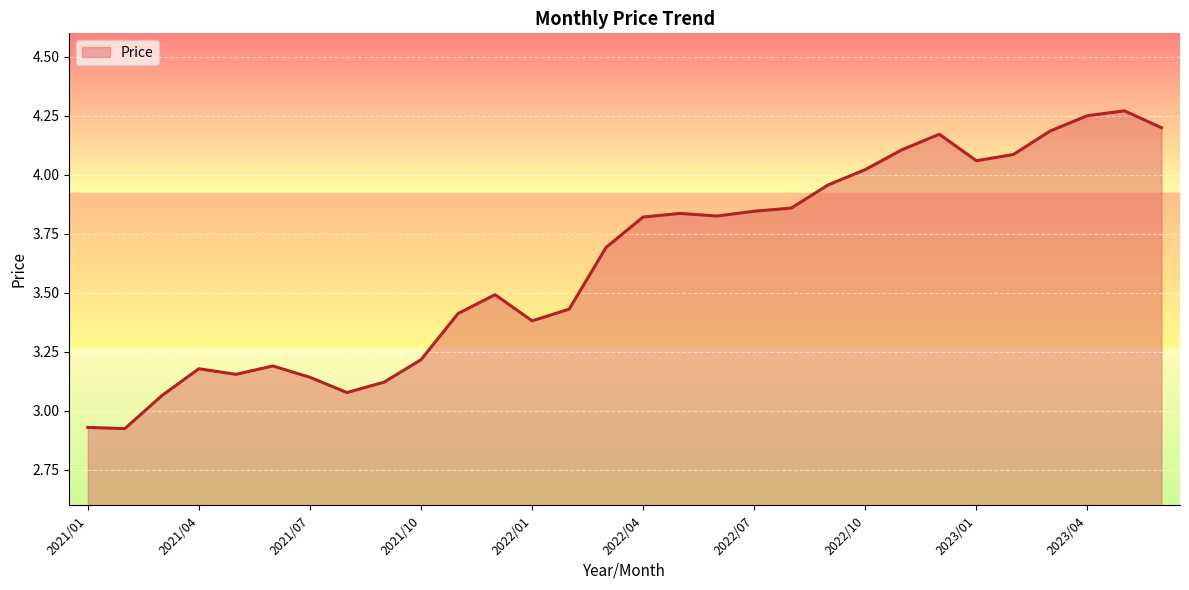

Where is the data nearest to the value 3?

2021/03